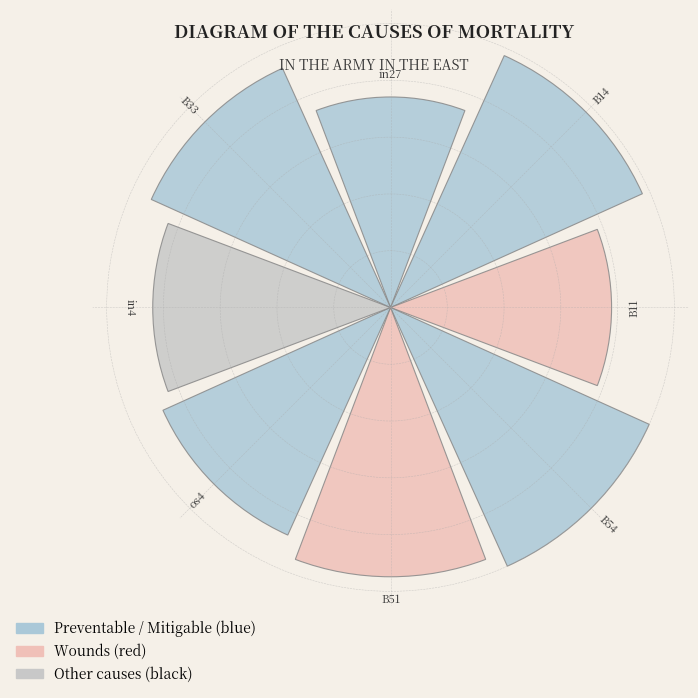

Are the bars horizontal?

No